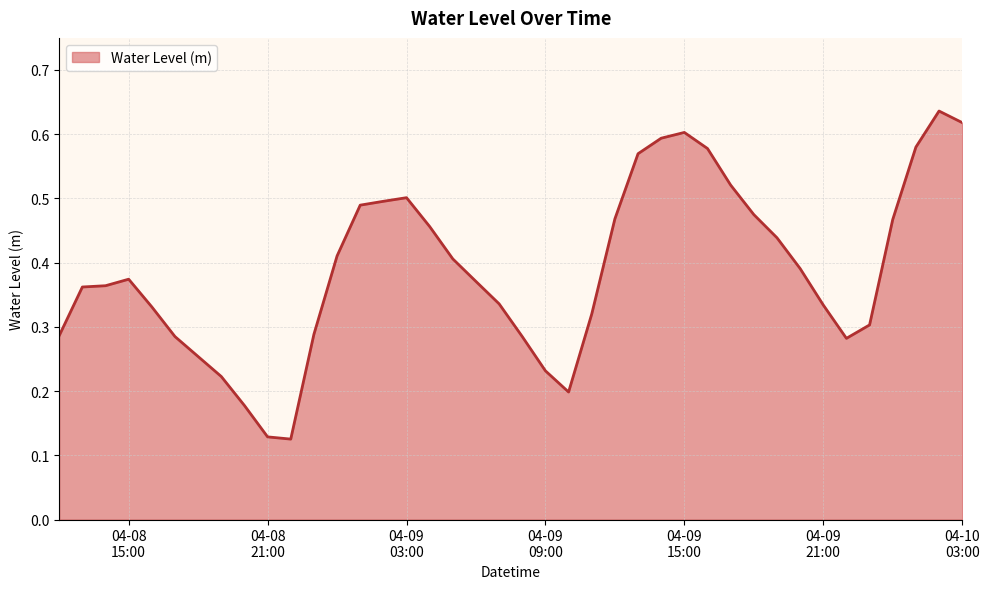

Does the chart display data point markers on the line(s)?

No